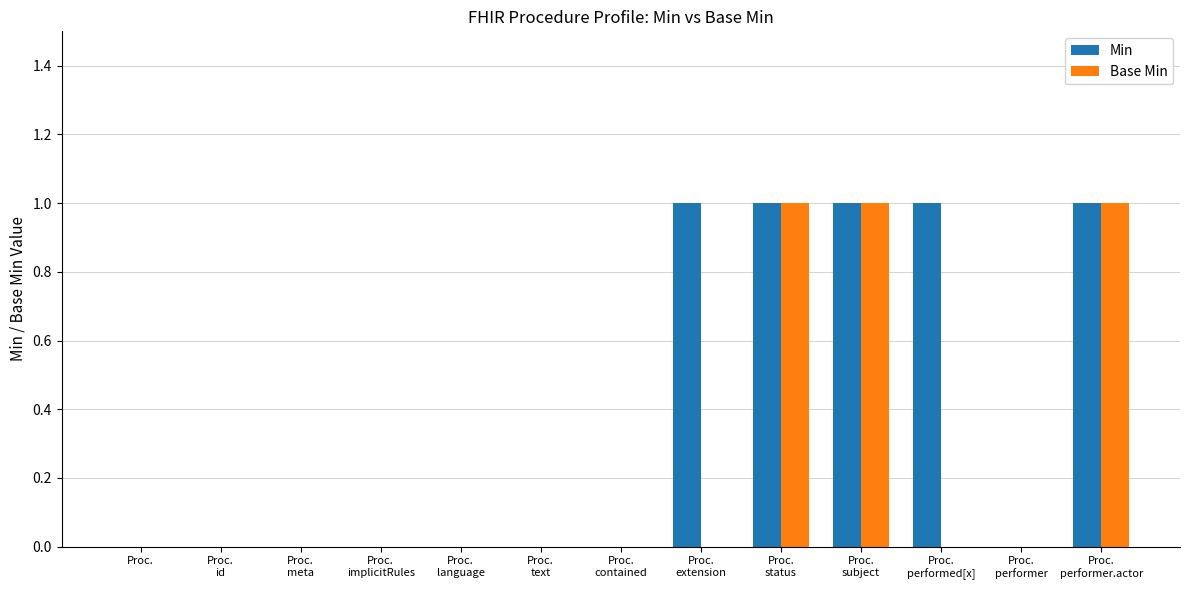

Which series has the largest total across all categories?

Min